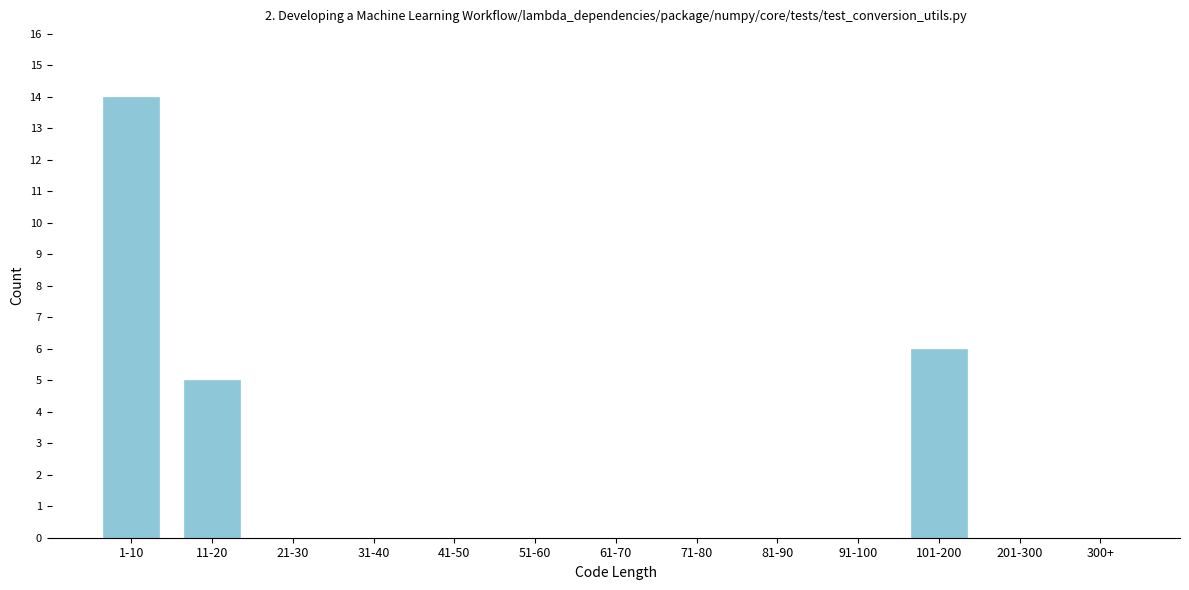

Reading left to right, transcribe all the data shown in this chart.

1-10=14	11-20=5	21-30=0	31-40=0	41-50=0	51-60=0	61-70=0	71-80=0	81-90=0	91-100=0	101-200=6	201-300=0	300+=0